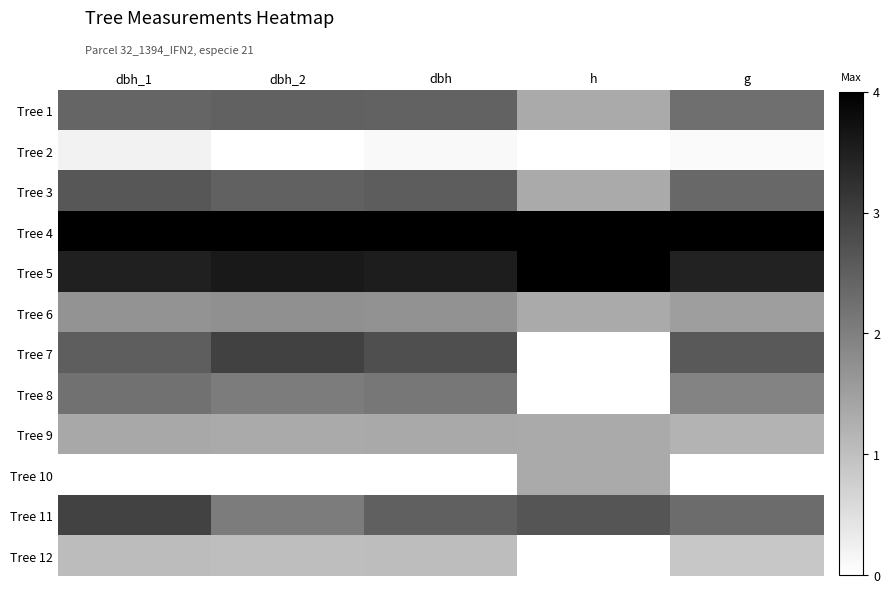

At how many categories does at least one series exceed 0?

5